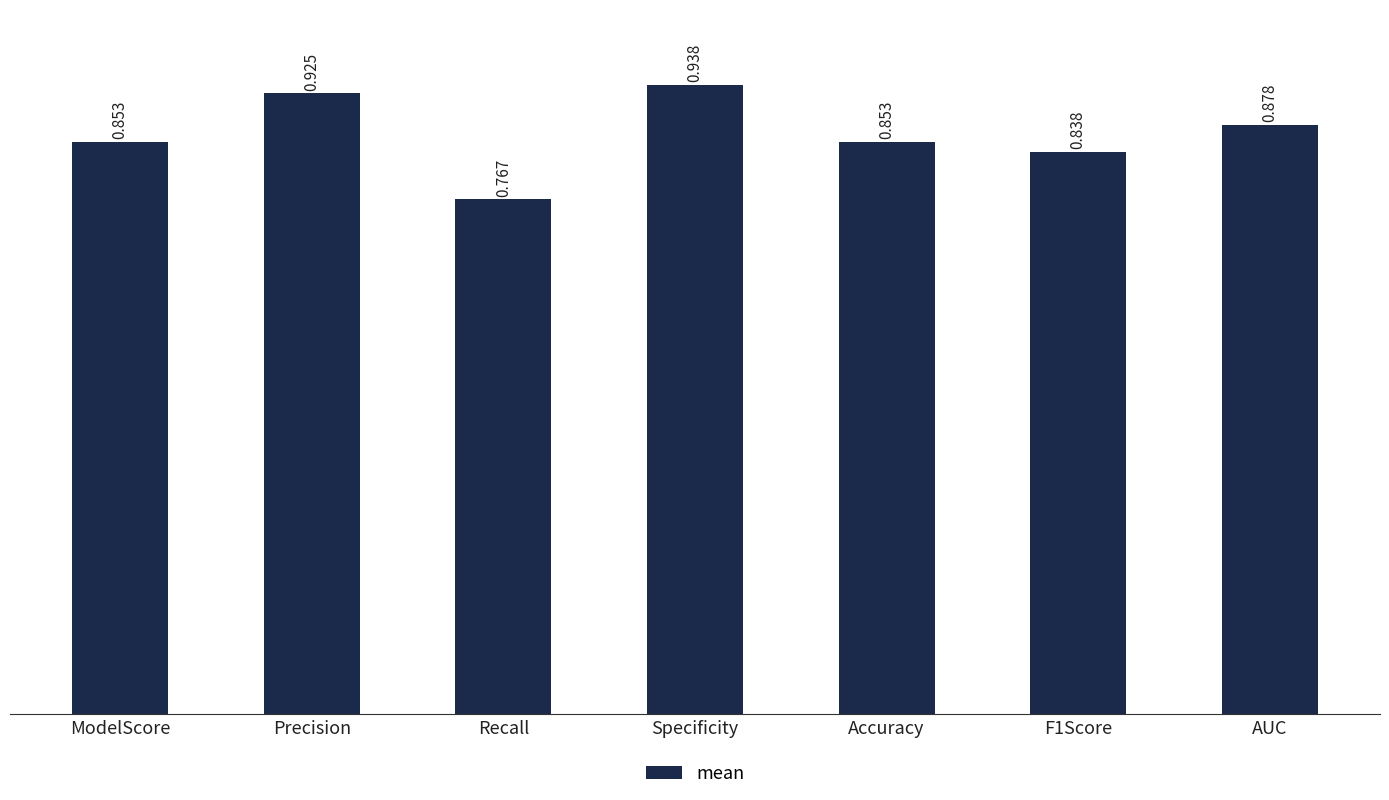

Which has a higher value, Recall or AUC?

AUC